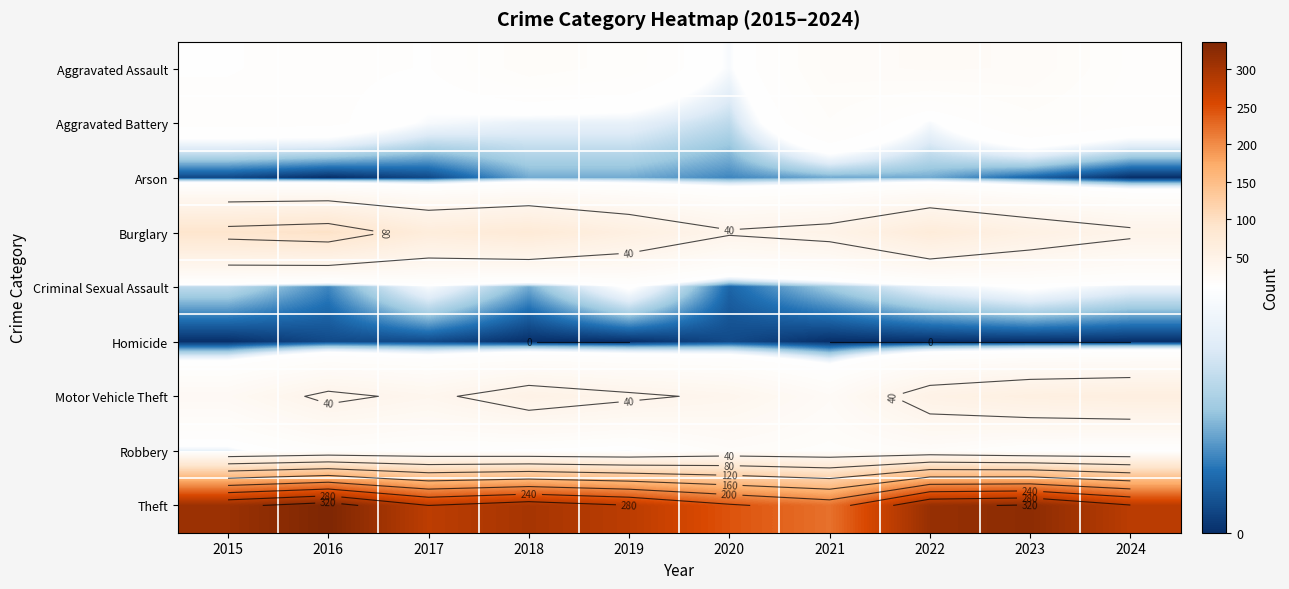

The Robbery series shows 6 at 2017. True or false?

False